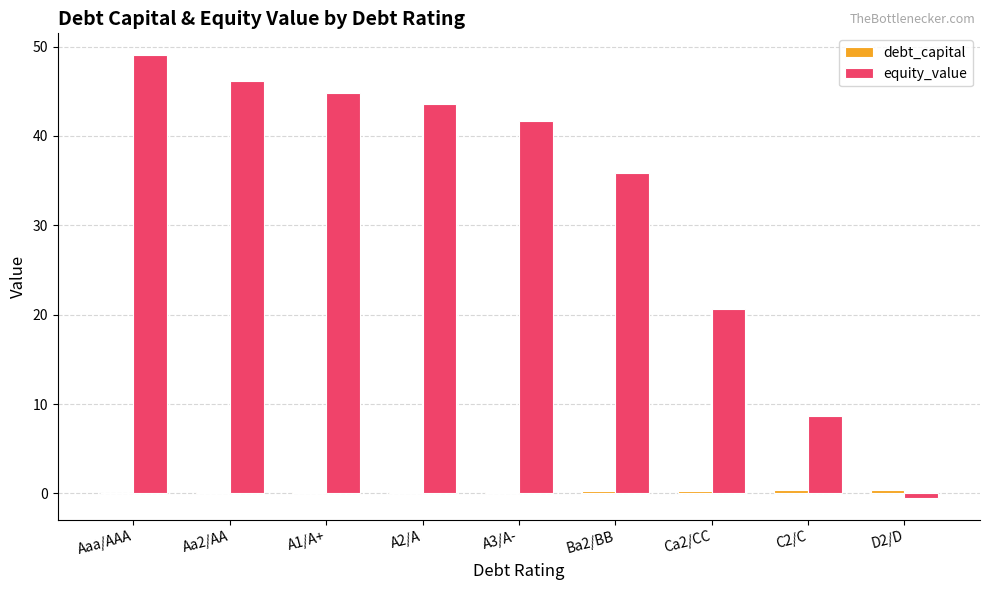

At which label is equity_value closest to 24?

Ca2/CC